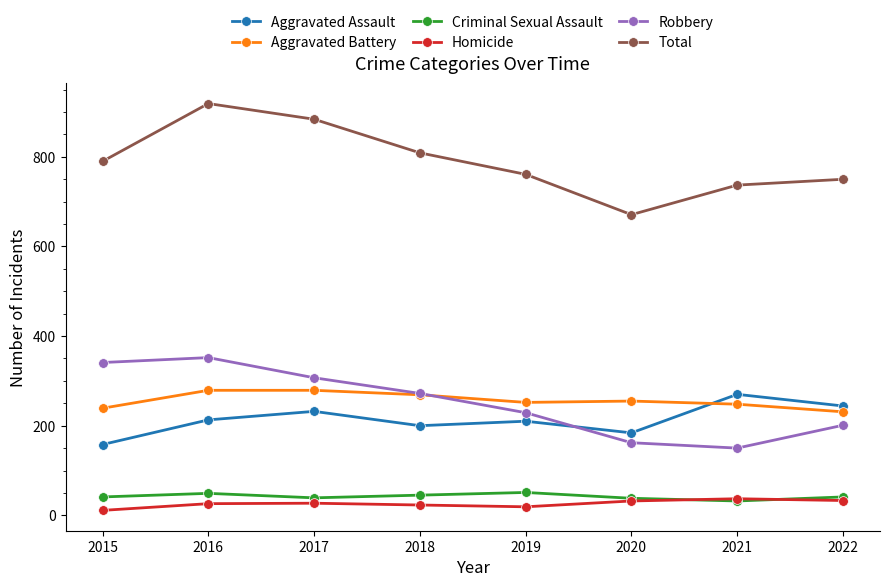

What is the spread (max minus min) of values at 2021?

705